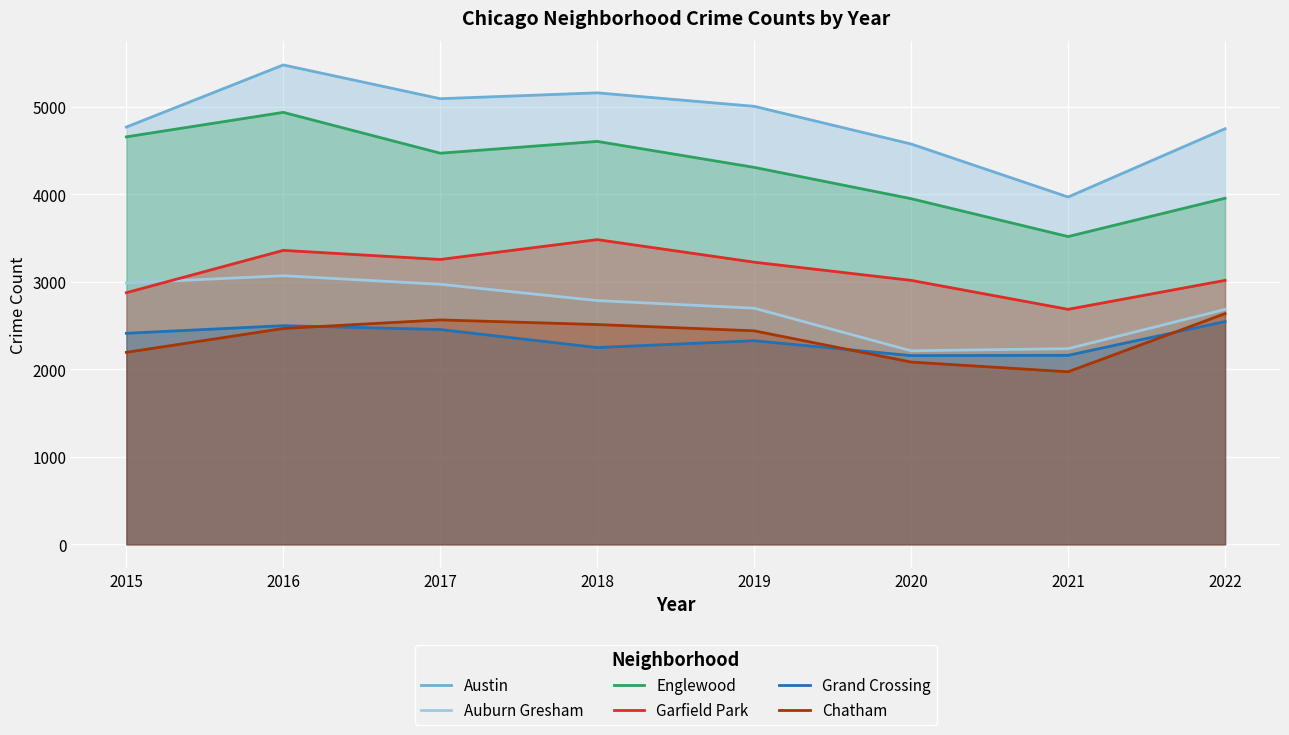

The value of Auburn Gresham at 2022 is 2686. True or false?

True